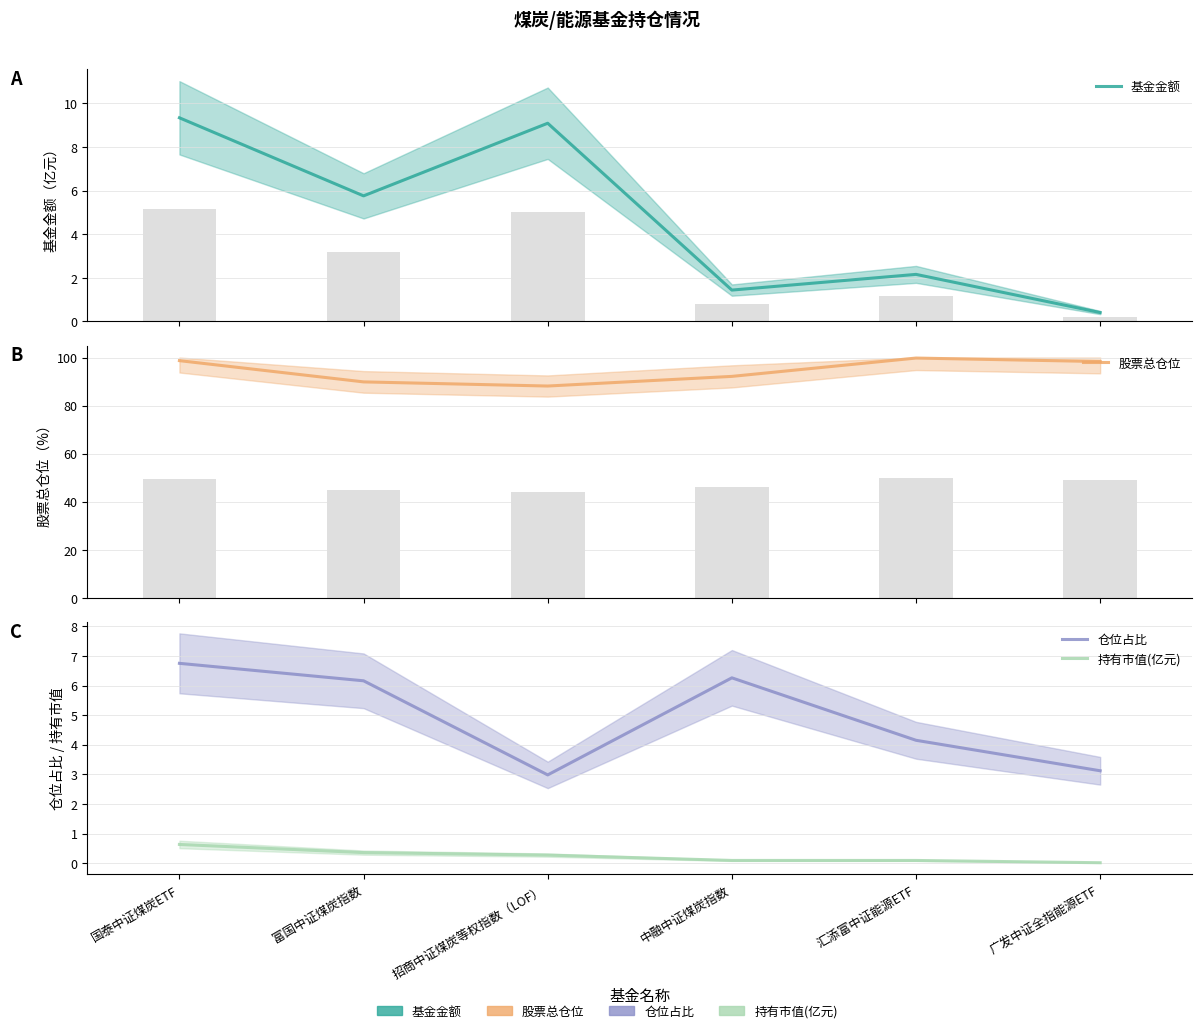

Is it true that 持有市值(亿元) equals 1.1 at 国泰中证煤炭ETF?

False